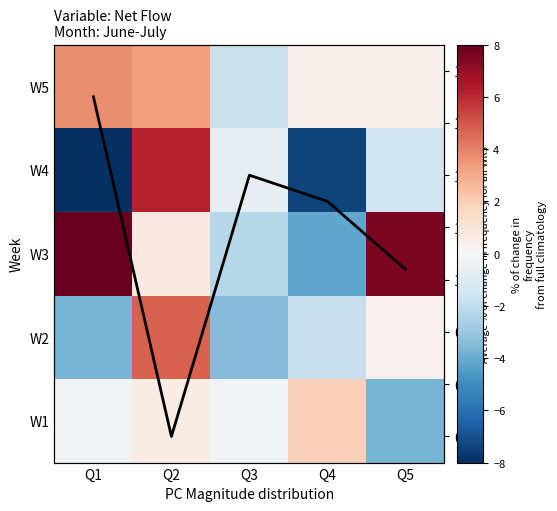

At how many categories does at least one series exceed 4?

3